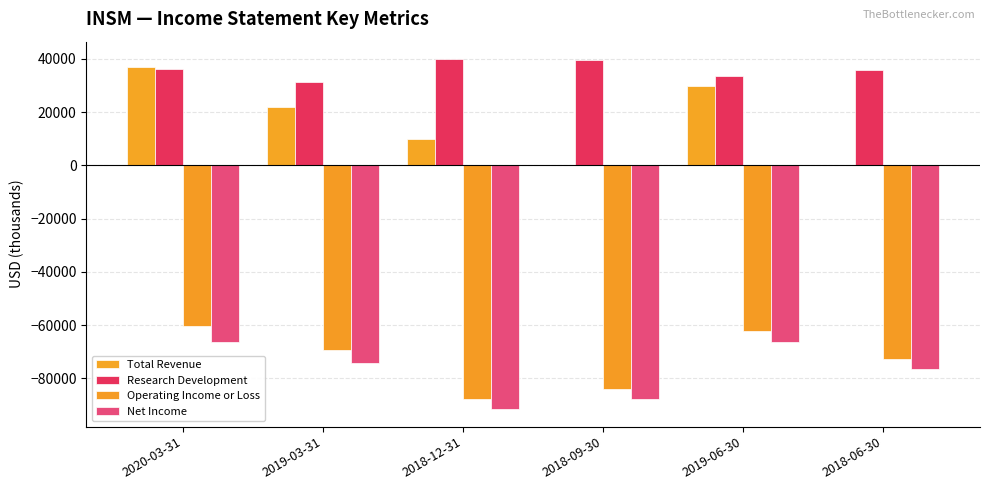

How many series are shown in this chart?

4